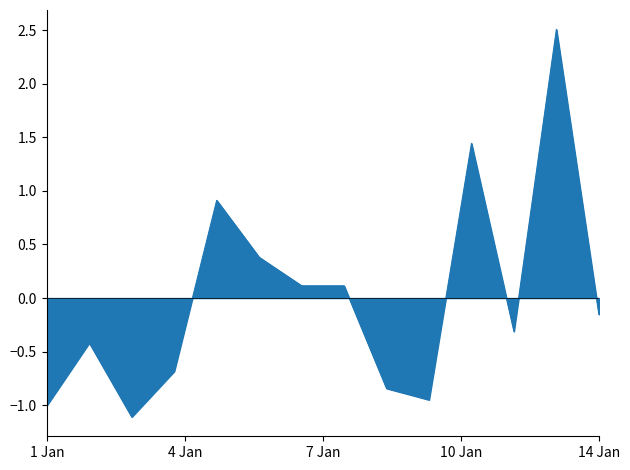

What is the difference between the maximum and minimum values?

3.6